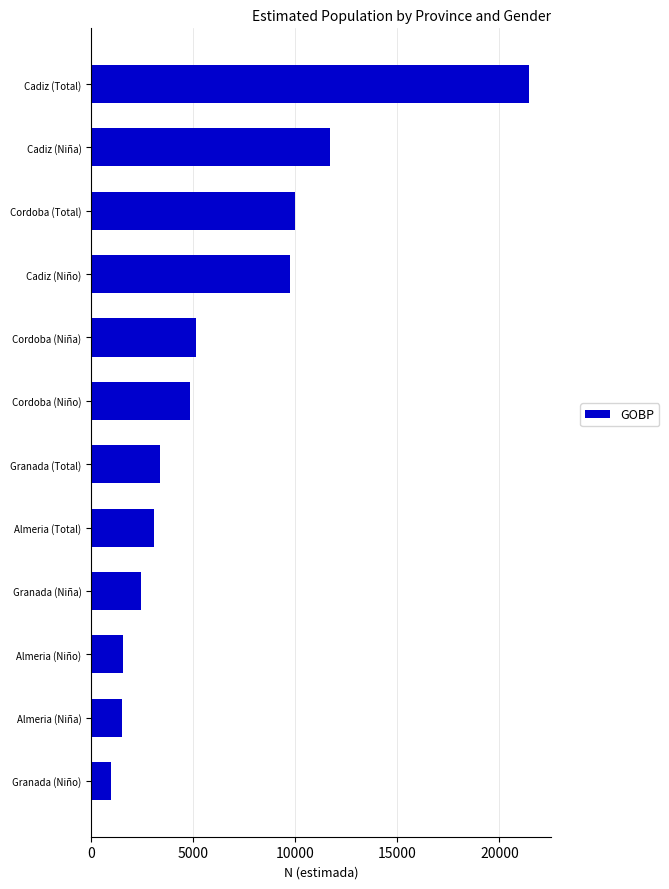

What is the difference between the maximum and second lowest values?

19909